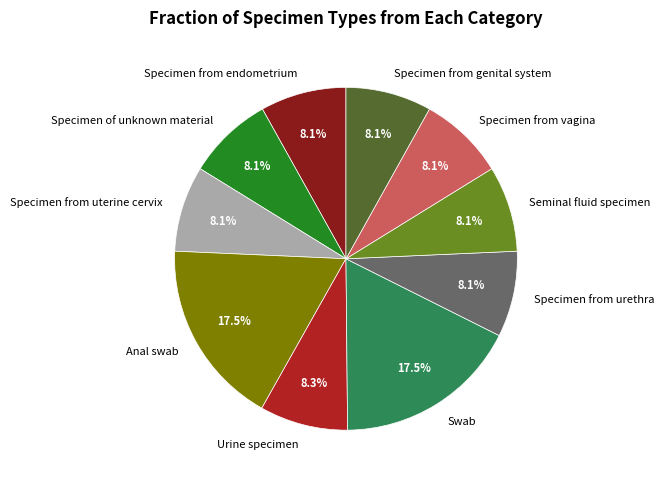

Combined, do Specimen from urethra and Specimen from uterine cervix account for over 50%?

No